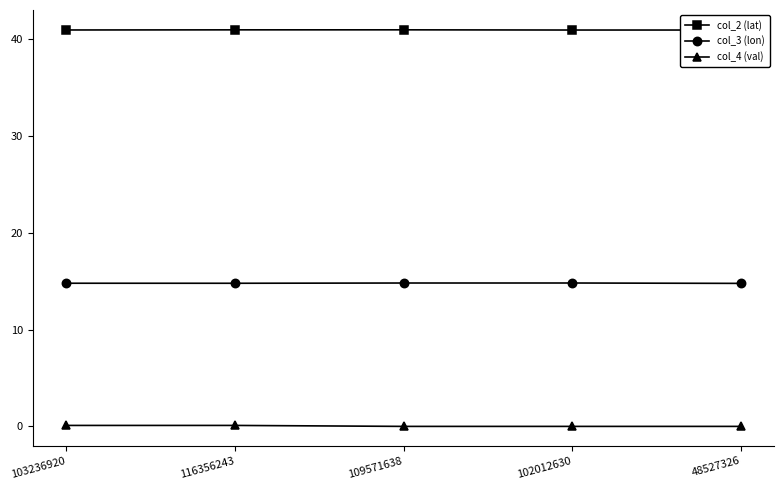

Is it true that col_2 (lat) equals 58.7 at 102012630?

False